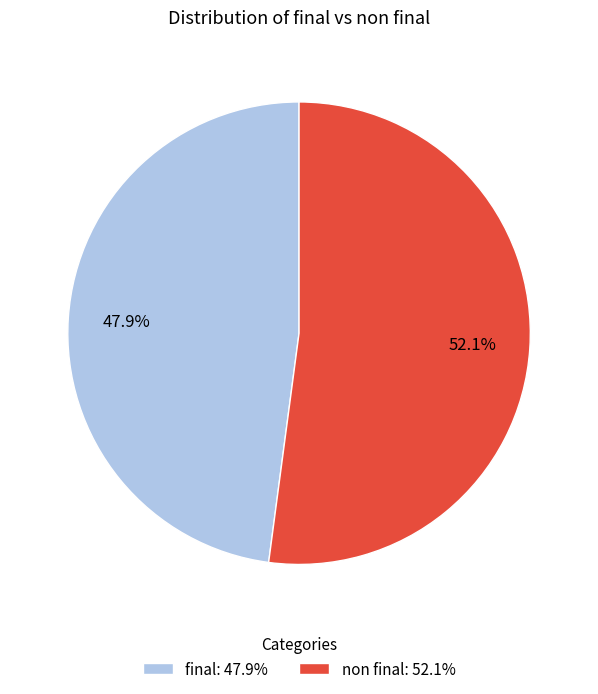

How much of the chart is everything except non final?

47.9%